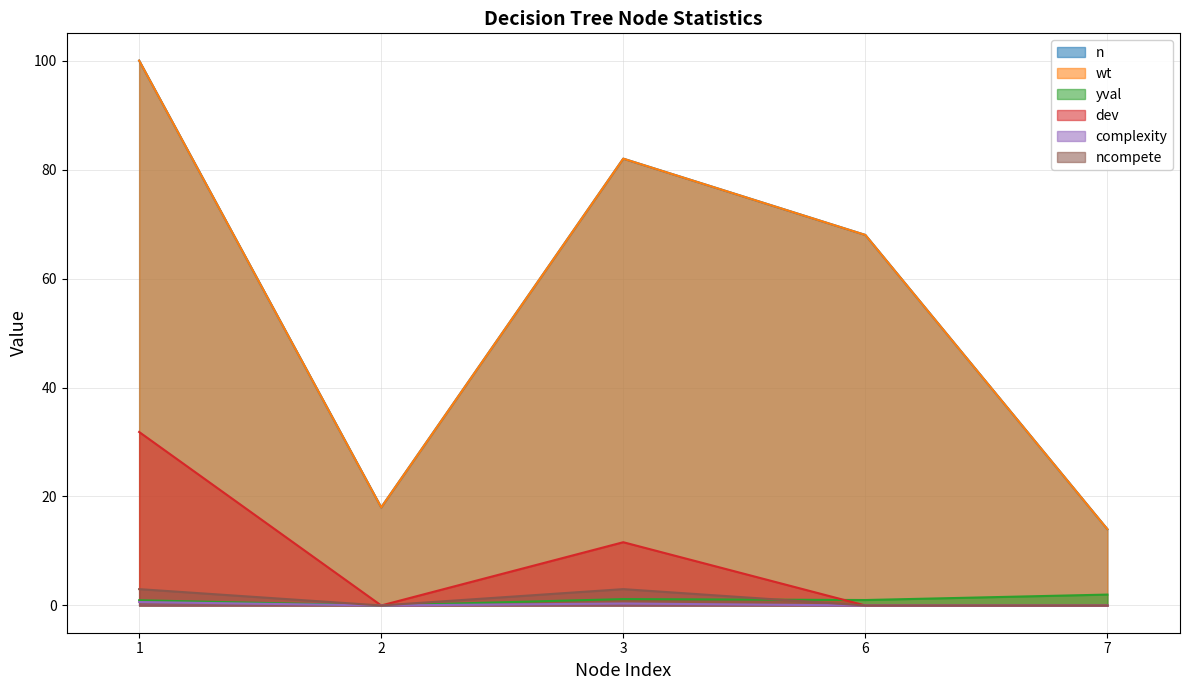

List the labels in order of ncompete value, largest first.

1, 3, 2, 6, 7